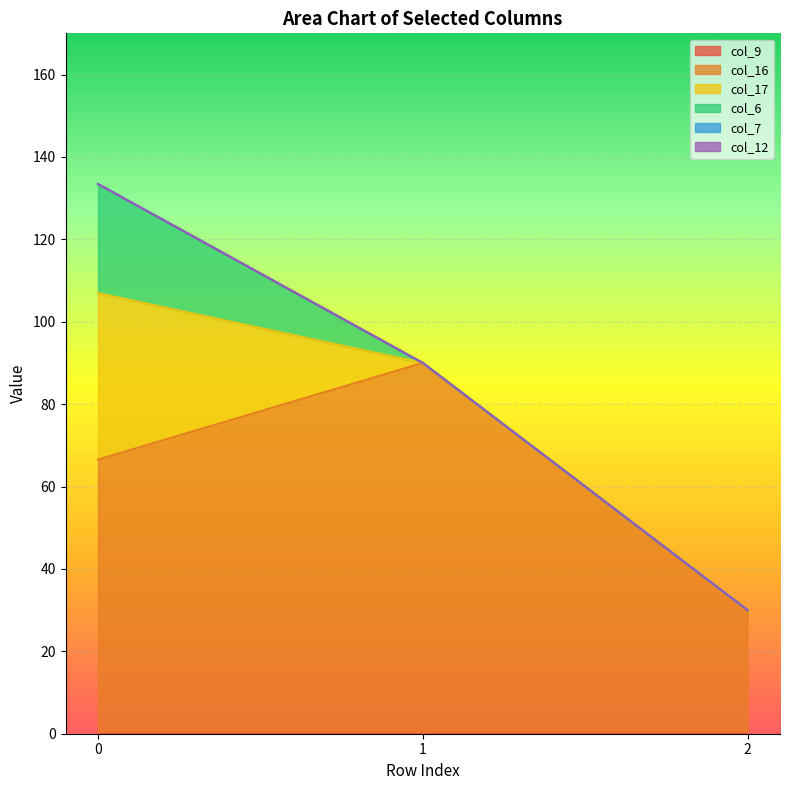

Reading right to left, what are all the values shown in this chart?

col_9: 0.0	0.0	0.0
col_16: 30.0	90.0	66.5
col_17: 0.0	0.0	40.4
col_6: 0.0	0.0	26.5
col_7: 0.0	0.0	0.0
col_12: 0.0	0.0	0.0